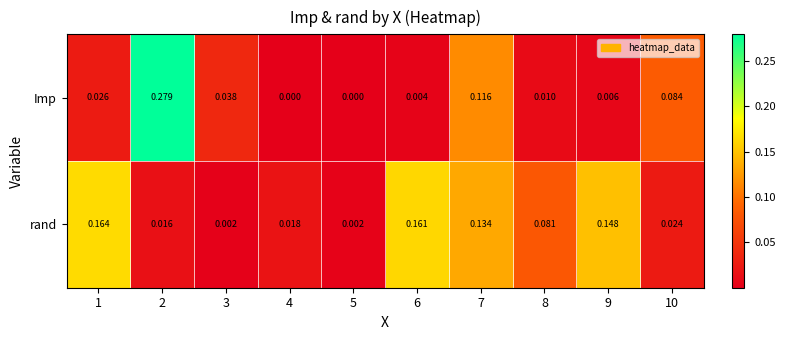

Rank the series by their maximum value, from highest to lowest.

Imp, rand